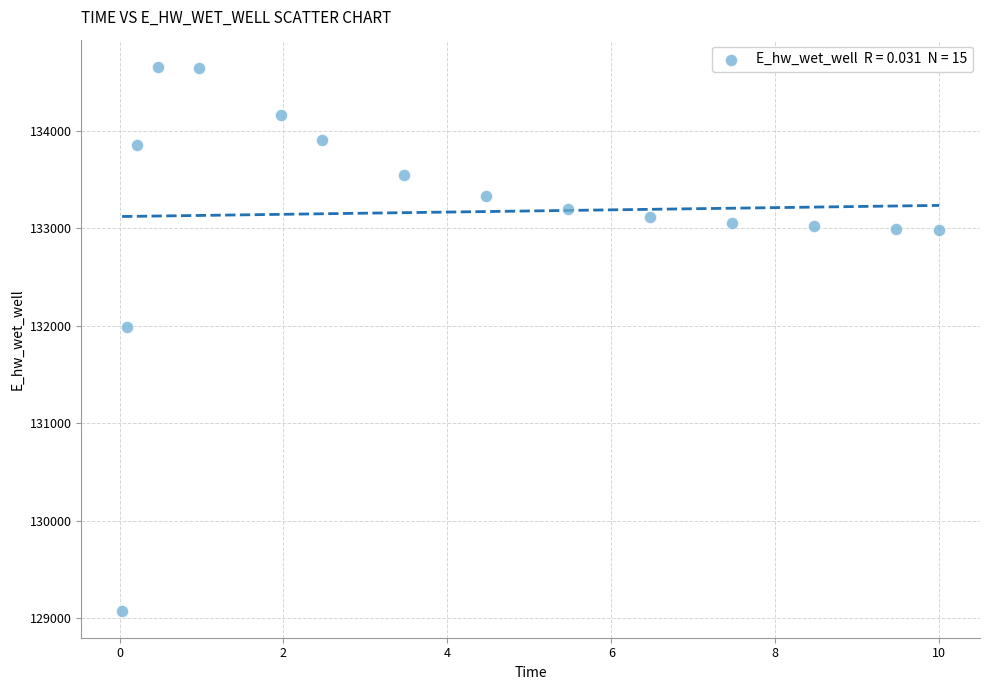

What is the range of X values (max minus min)?

10.0